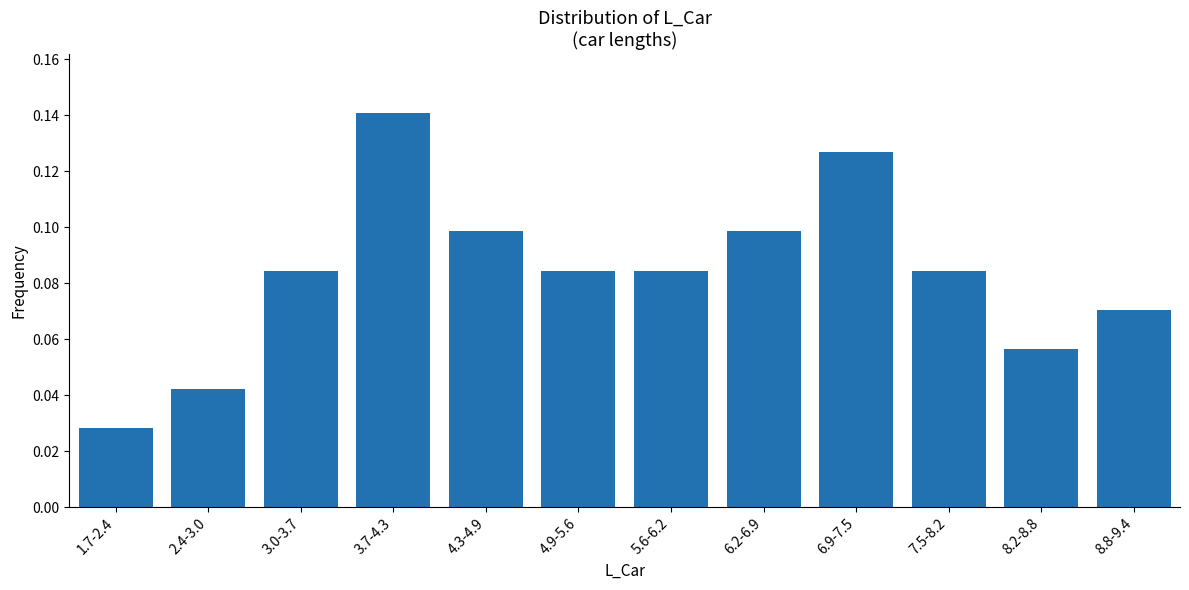

Which category has the lowest value across all series?

1.7-2.4